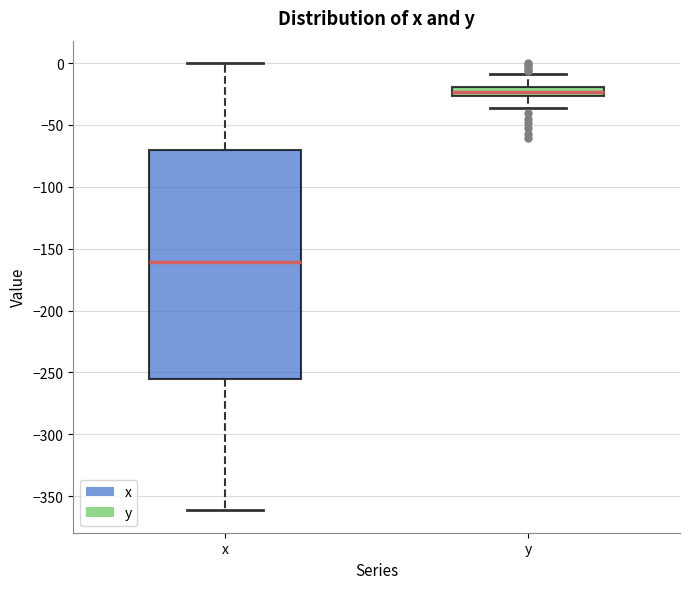

Where is the upper edge of the box for x on the y-axis? The values are not printed on the chart, so give them approximately, as read against the axis.

-70